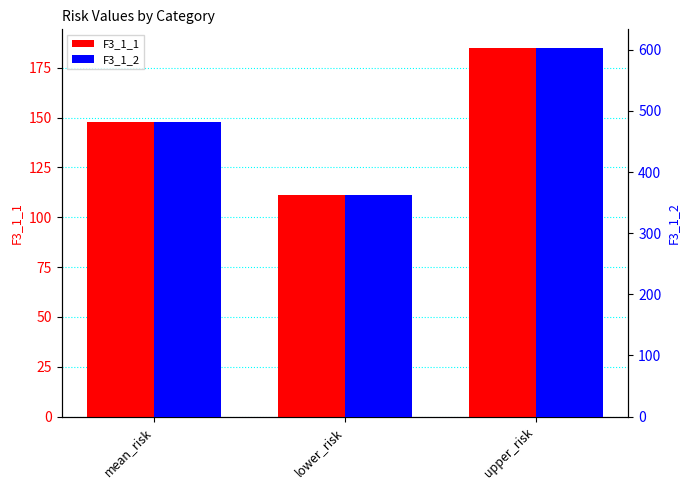

What position from the right is mean_risk?

3